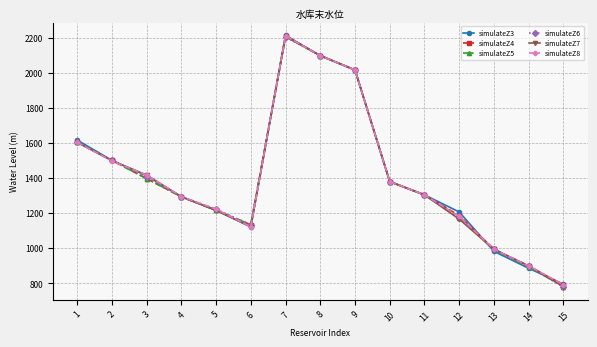

At which label does simulateZ3 reach its peak?

7